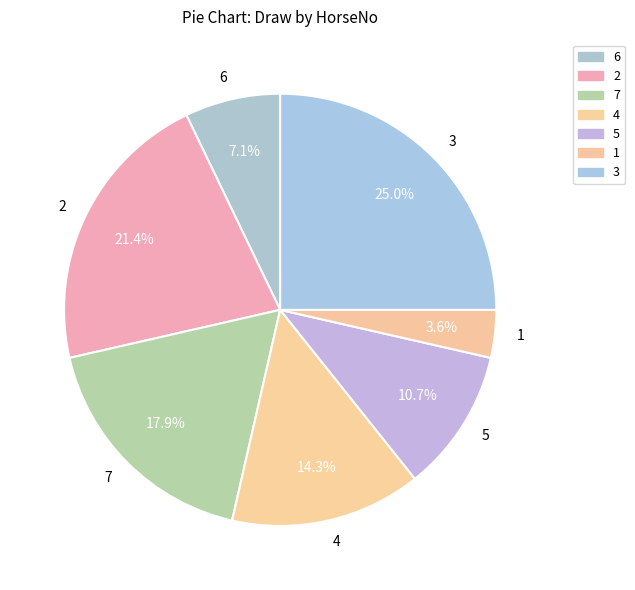

Which category has the smallest portion of the pie?

1